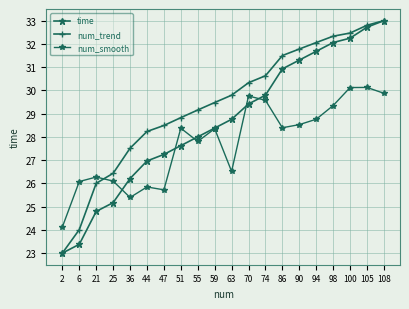

List the series in order of their peak value, lowest first.

num_smooth, time, num_trend